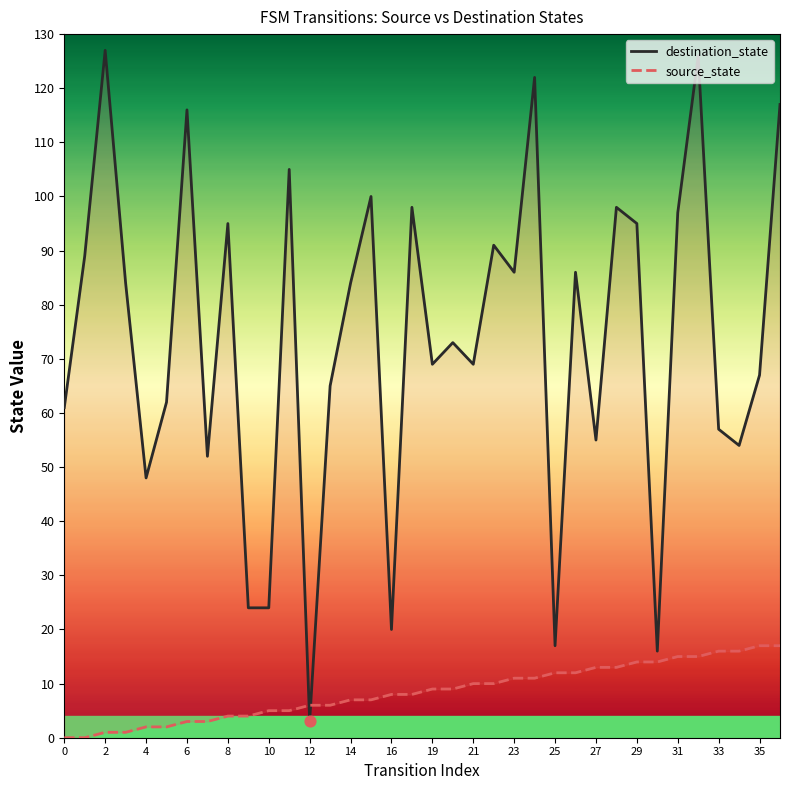

What are all the series names shown in the legend?

destination_state, source_state